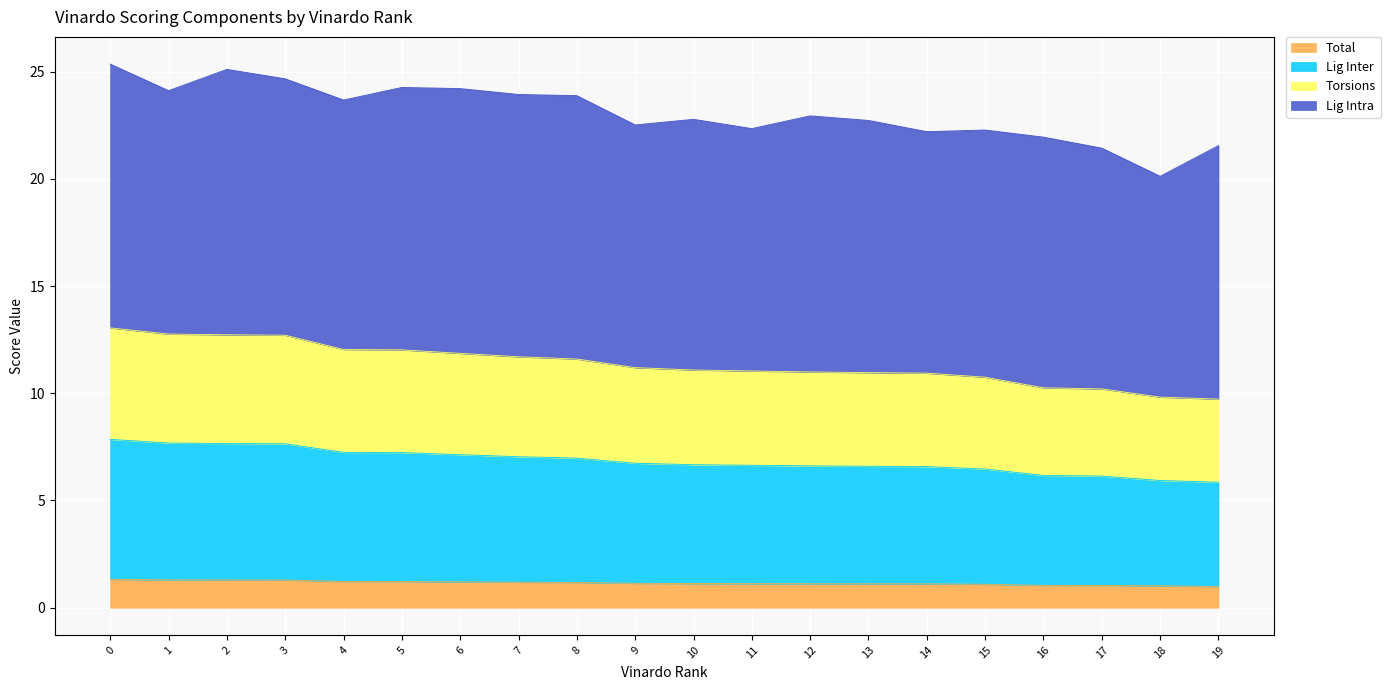

What is the maximum value for Total?

1.3